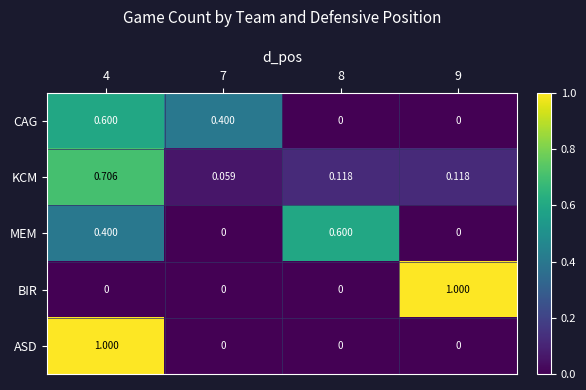

Between 4 and 8, which series saw the biggest shift?

ASD